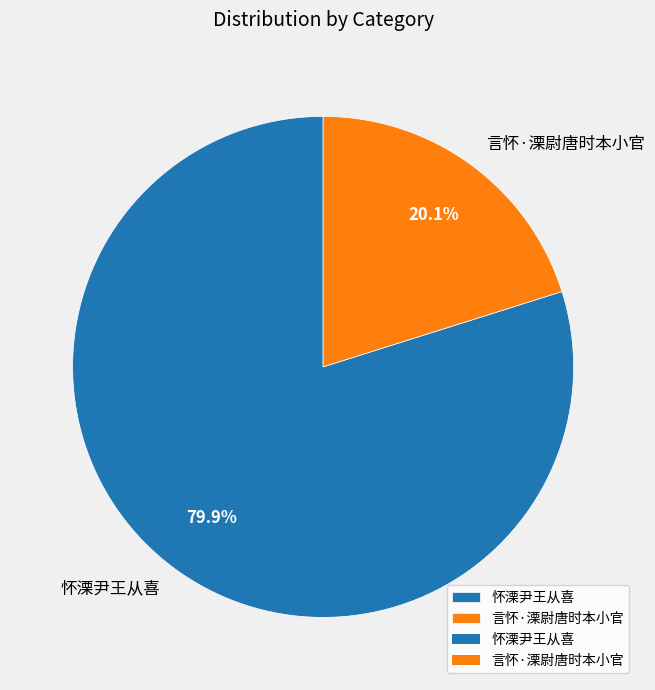

Count the number of slices in the pie.

2